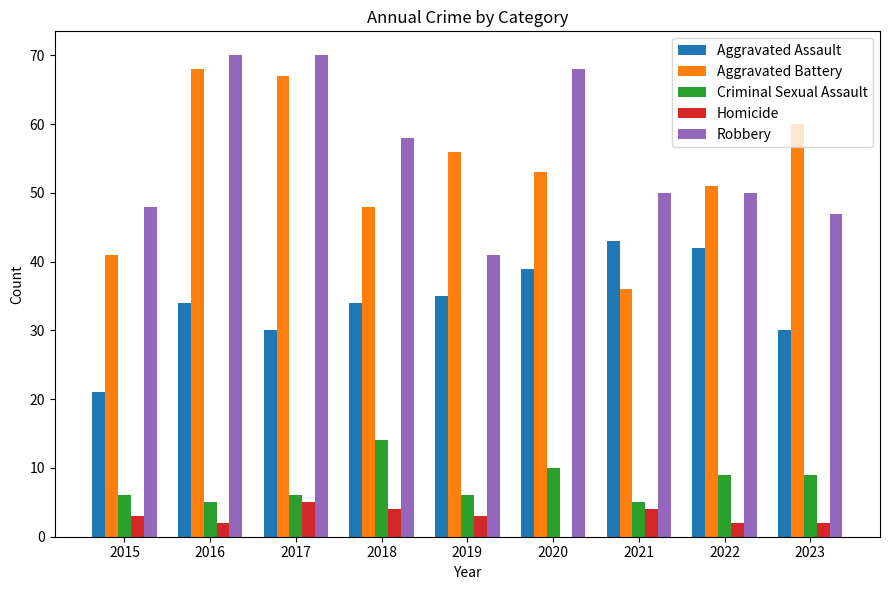

Reading right to left, what are all the values shown in this chart?

Aggravated Assault: 30	42	43	39	35	34	30	34	21
Aggravated Battery: 60	51	36	53	56	48	67	68	41
Criminal Sexual Assault: 9	9	5	10	6	14	6	5	6
Homicide: 2	2	4	0	3	4	5	2	3
Robbery: 47	50	50	68	41	58	70	70	48